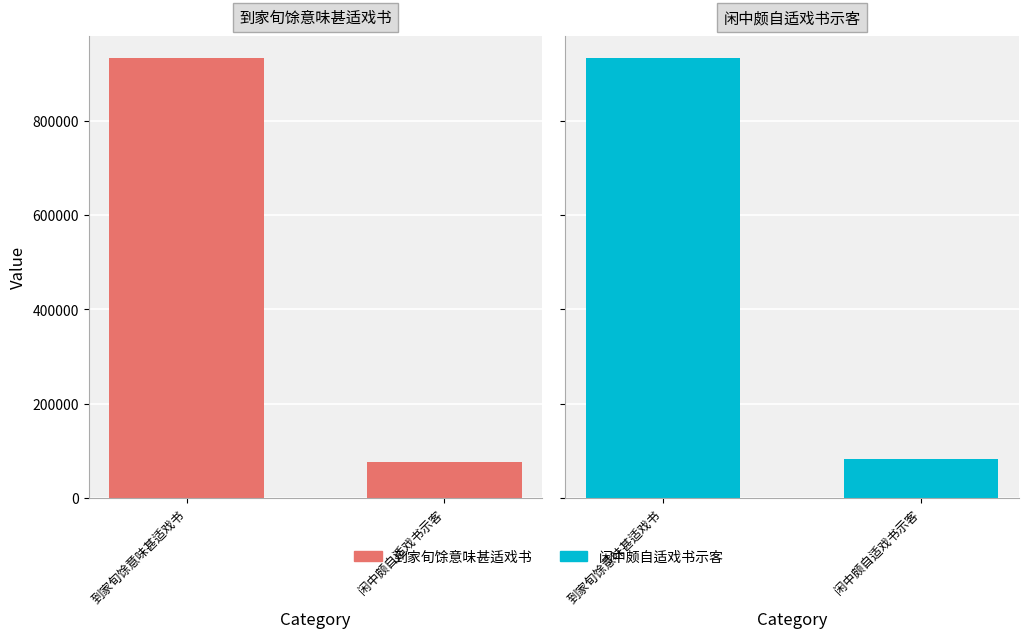

The value of 到家旬馀意味甚适戏书 at 闲中颇自适戏书示客 is 77115. True or false?

True